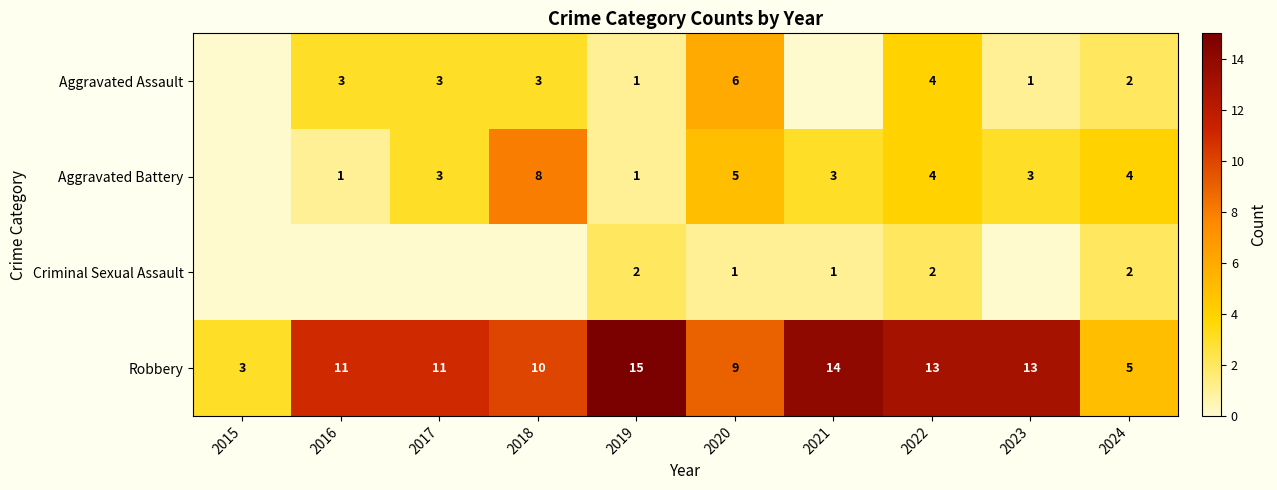

Between 2019 and 2024, which is larger?

2024